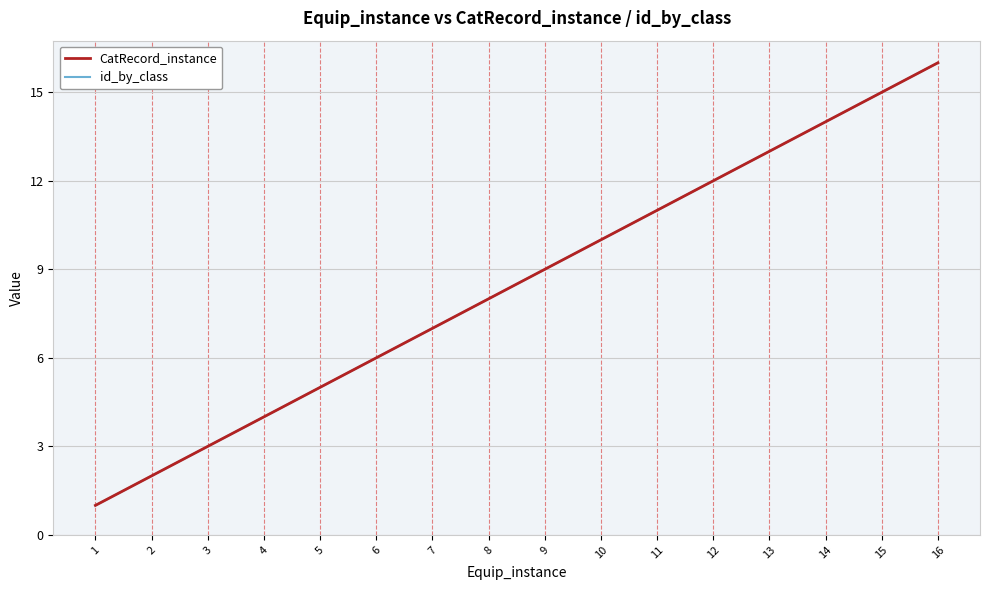

What is the sum of all CatRecord_instance values?

136